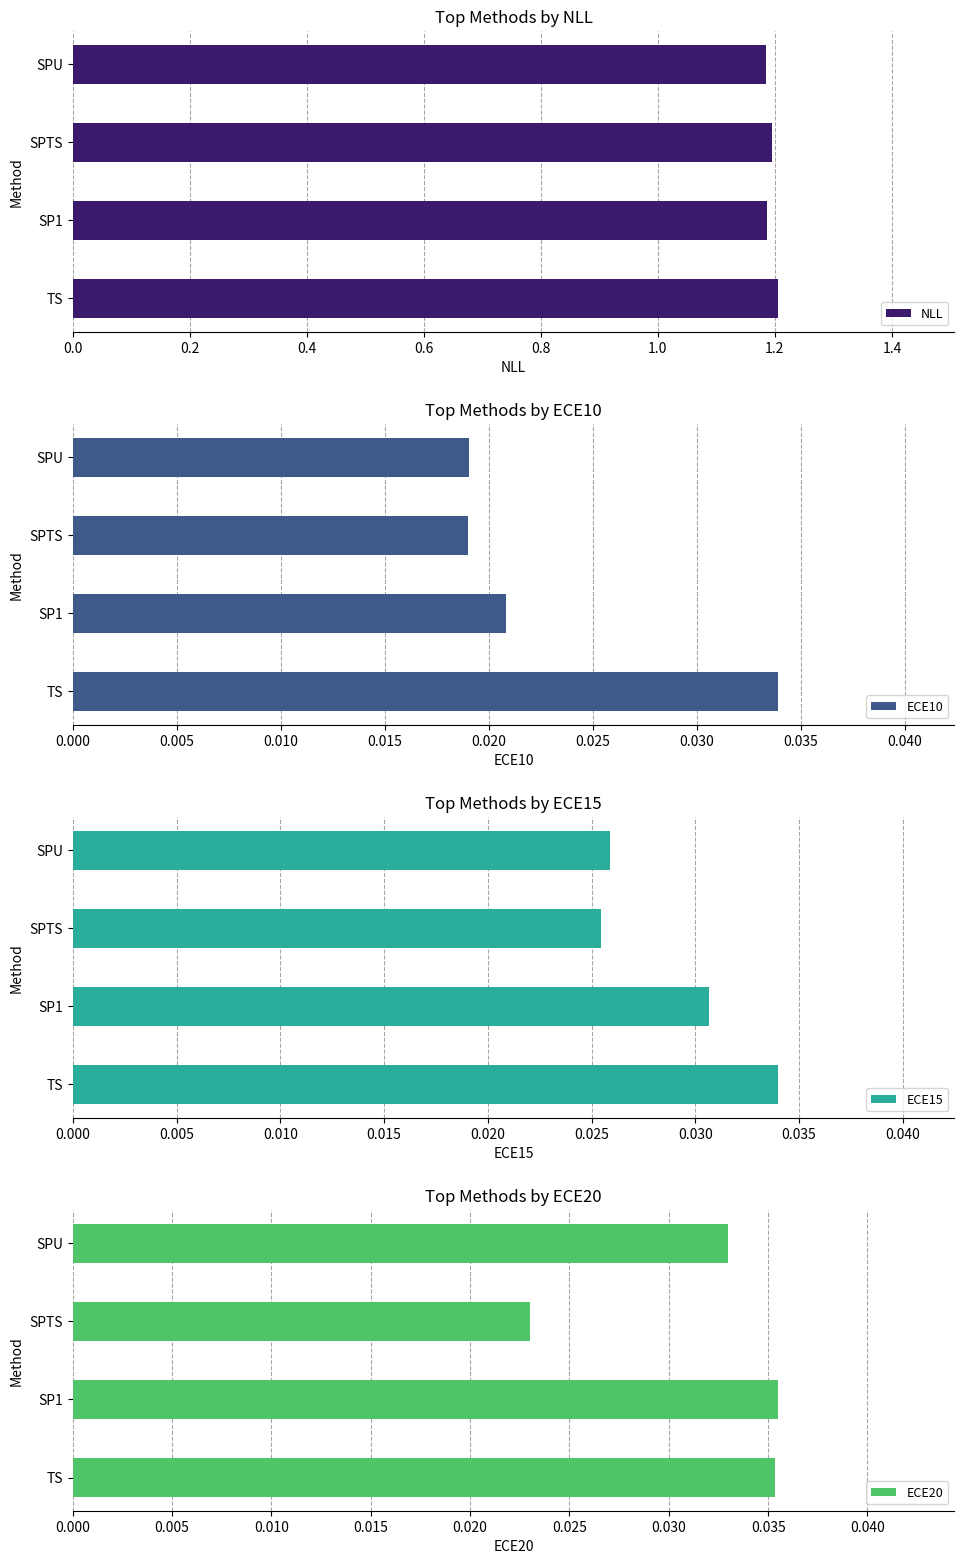

What are all the series names shown in the legend?

NLL, ECE10, ECE15, ECE20